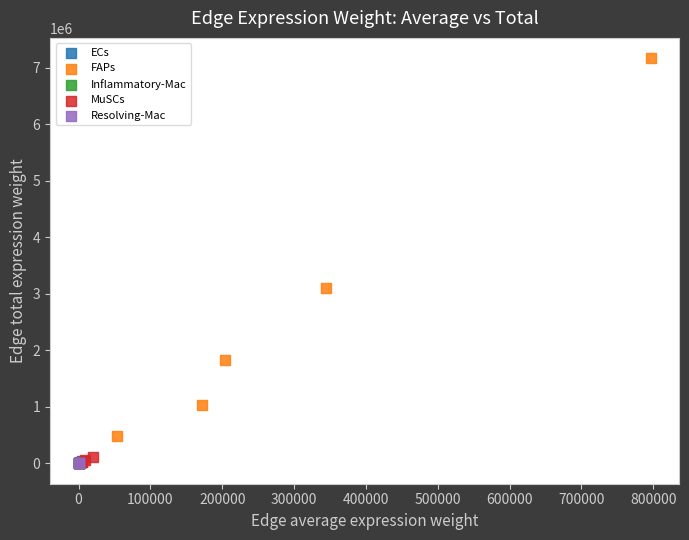

Which series reaches the maximum Y coordinate?

FAPs